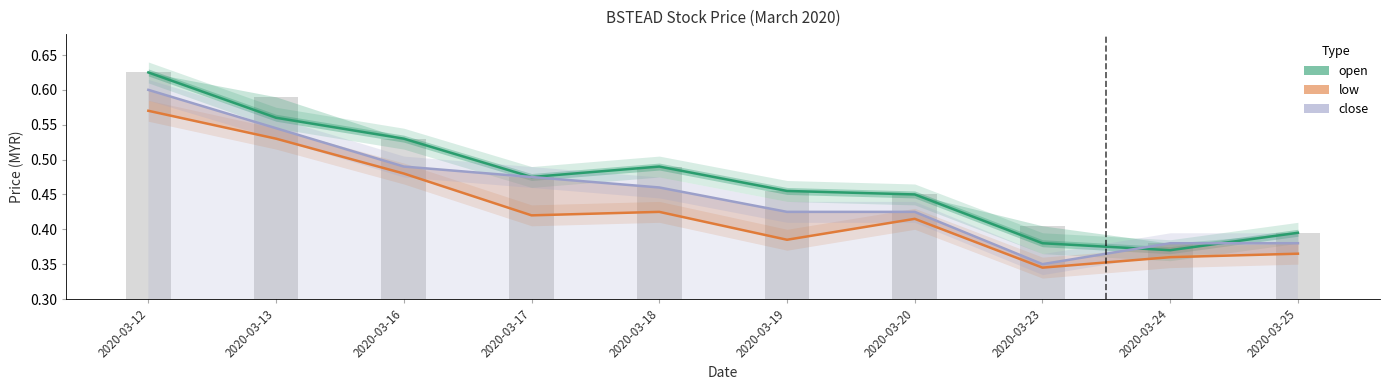

What value does the low series have at 2020-03-16?

0.5